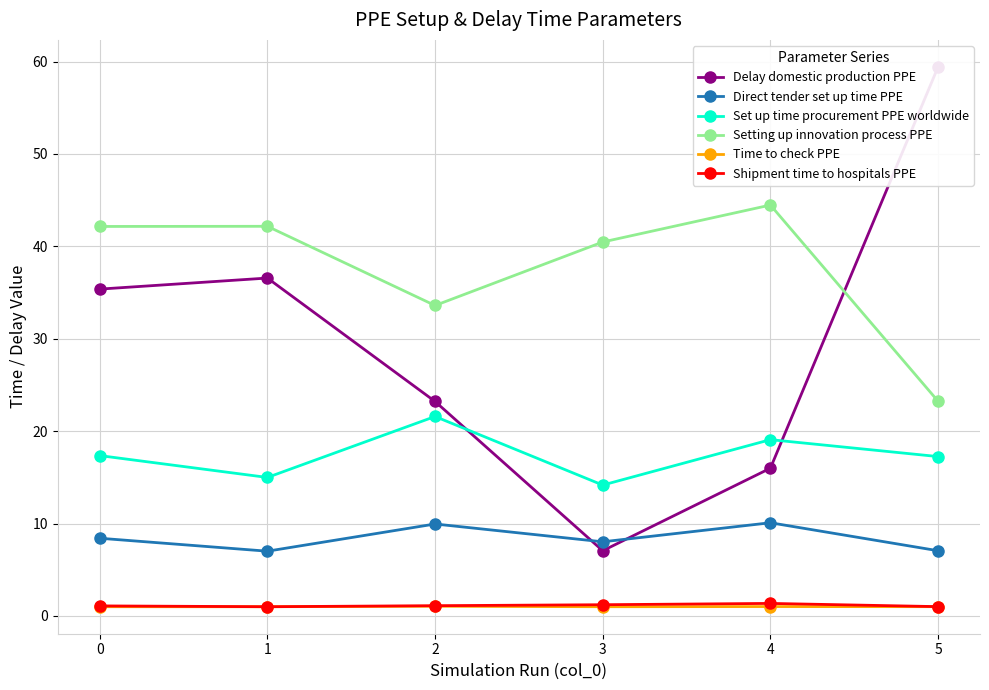

The Direct tender set up time PPE series shows 11.6 at 3. True or false?

False